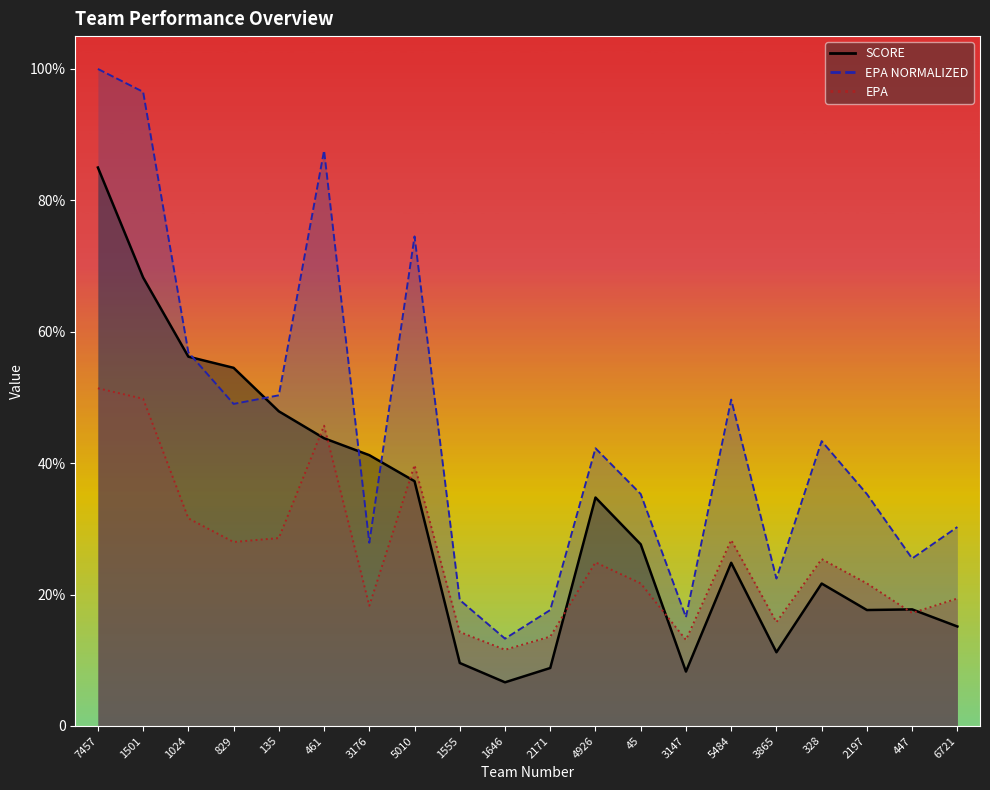

What is the difference between the highest and lowest values at 1646?

6.6